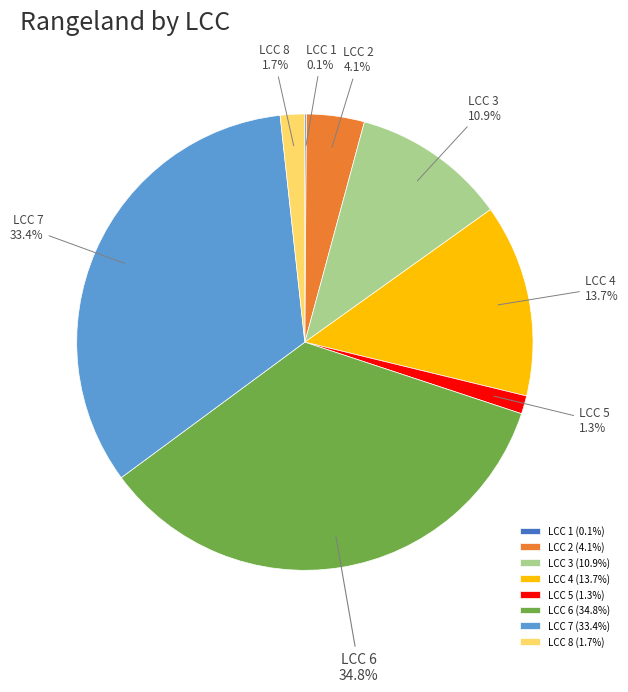

Which has a higher value, LCC 4 or LCC 5?

LCC 4